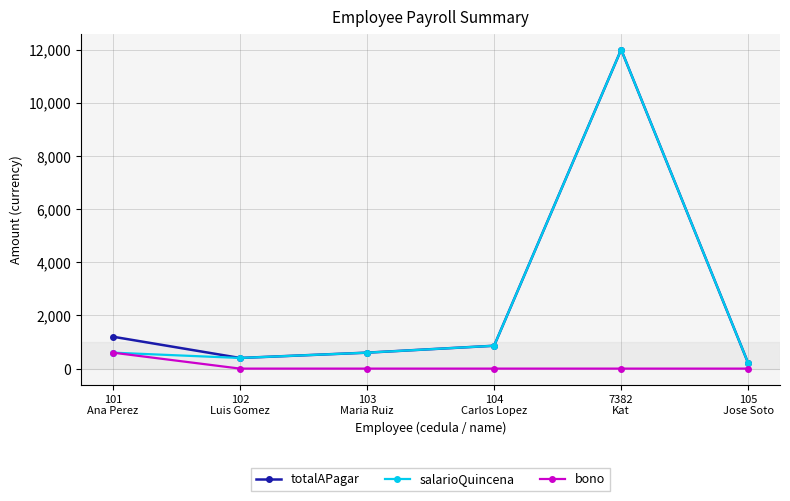

True or false: totalAPagar has more than 2 points higher than both neighbors.

False